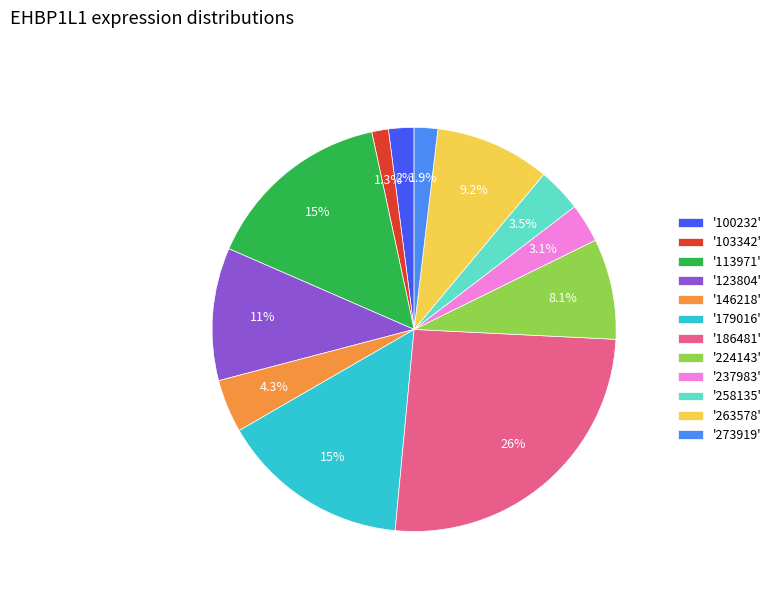

Does any single category account for the majority?

No